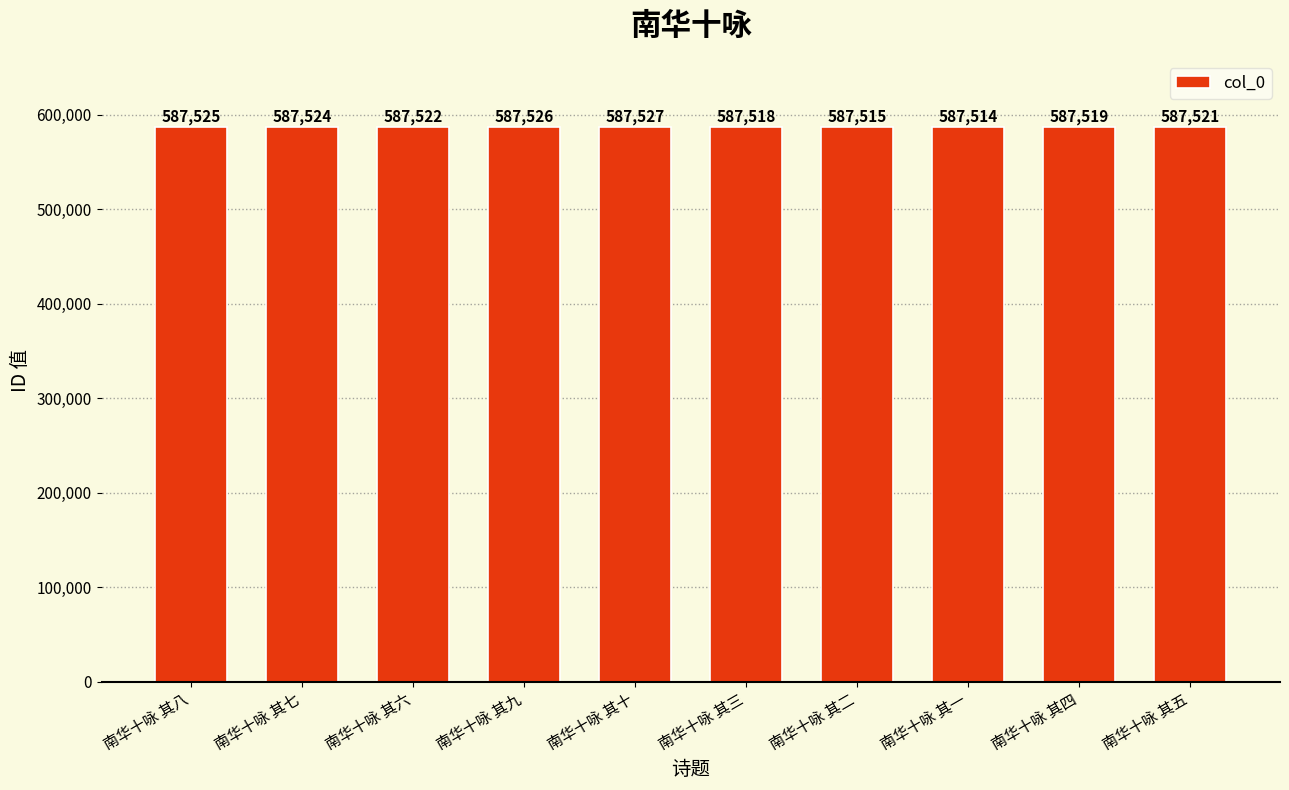

What is the difference between the maximum and minimum values?

13